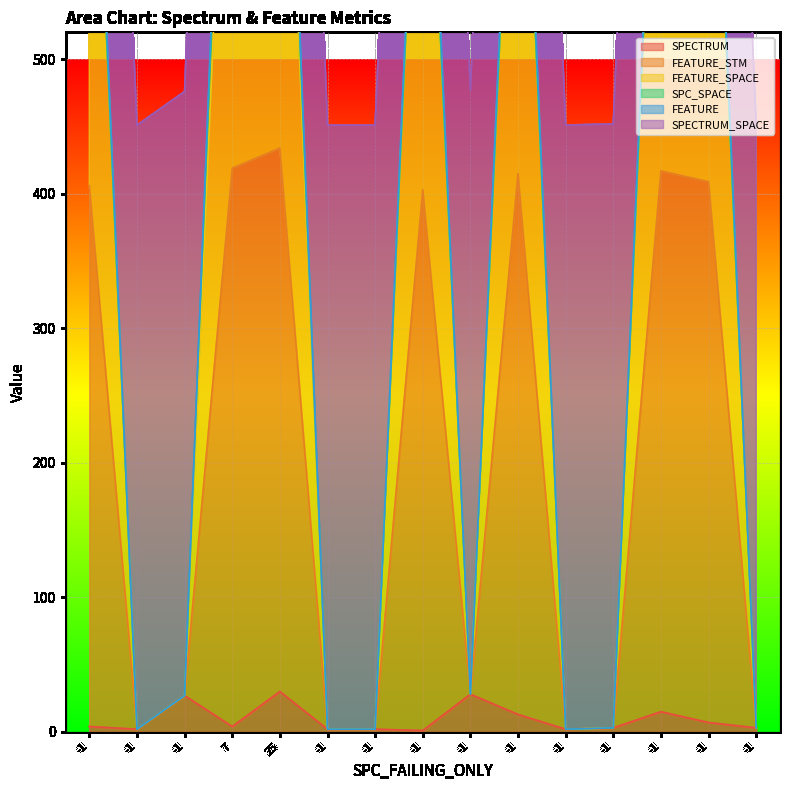

Is the value of SPECTRUM at -1 greater than the value of FEATURE at -1?

No